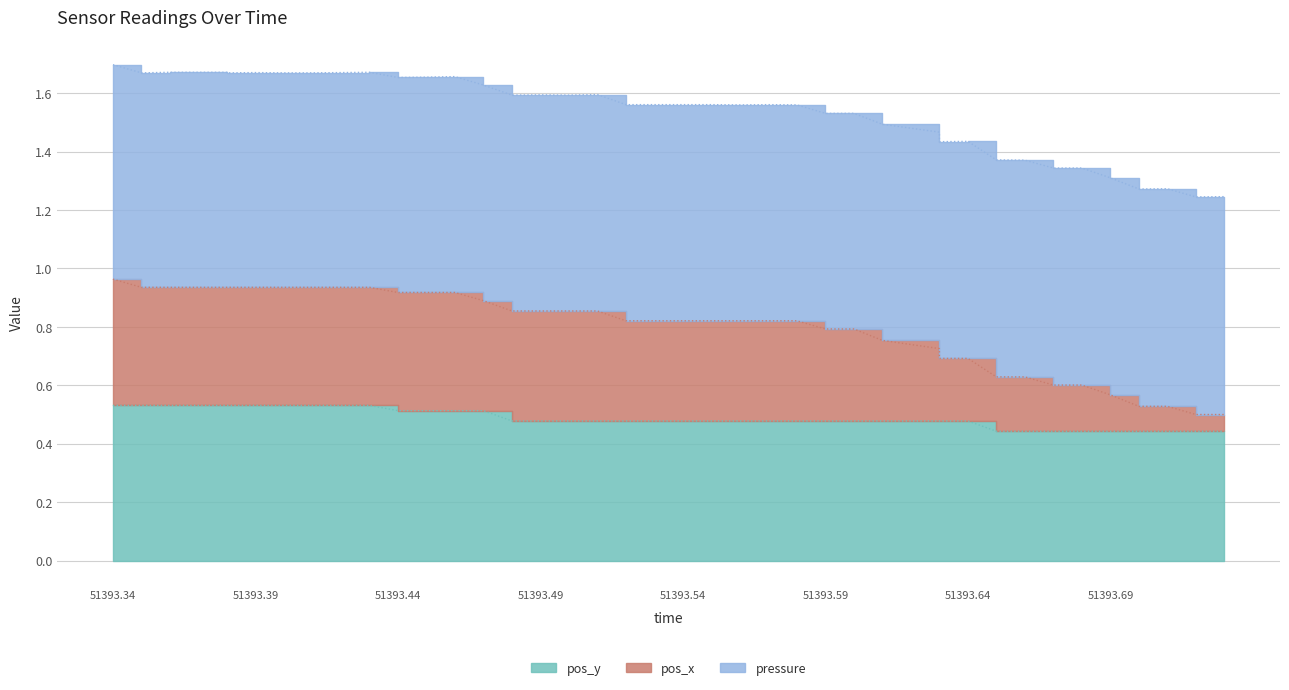

What is the value of the pos_y point at the 3rd from the left?

0.5